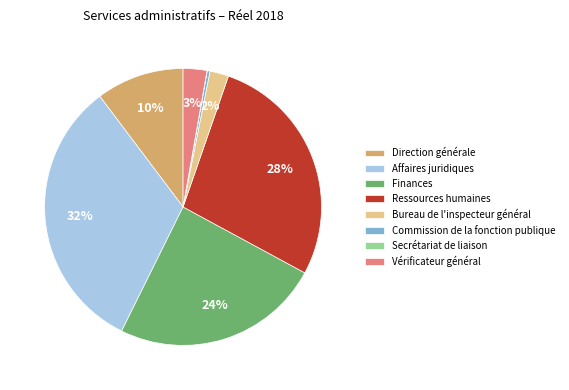

True or false: Ressources humaines accounts for 28% of the total.

True